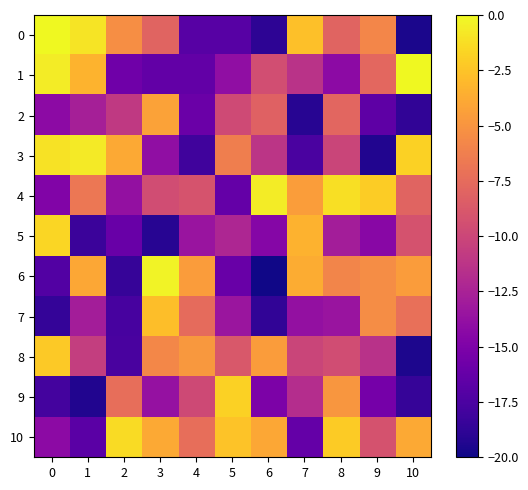

Between 1 and 8, which series saw the biggest shift?

10